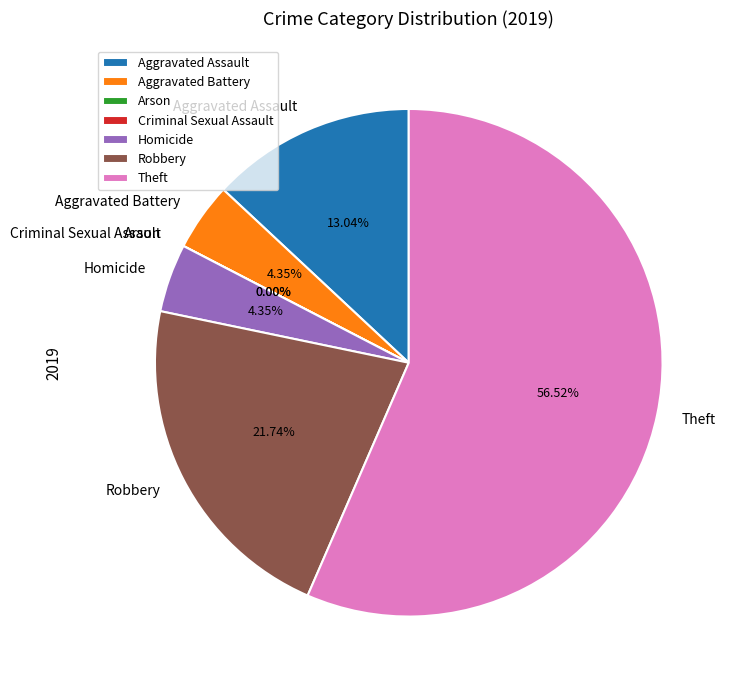

The Aggravated Assault slice represents 1% of the pie. True or false?

False